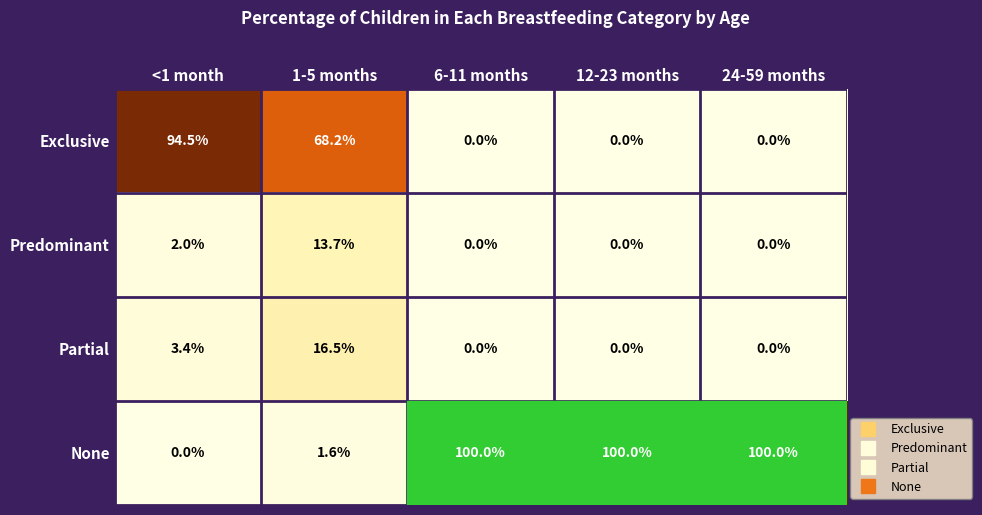

What is the sum of all None values?

301.6